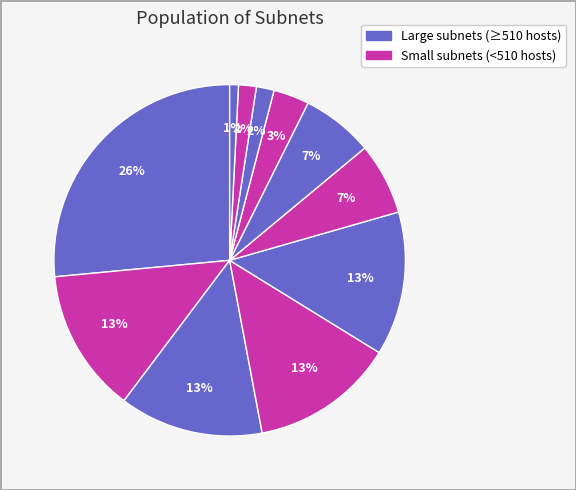

Count the number of slices in the pie.

11